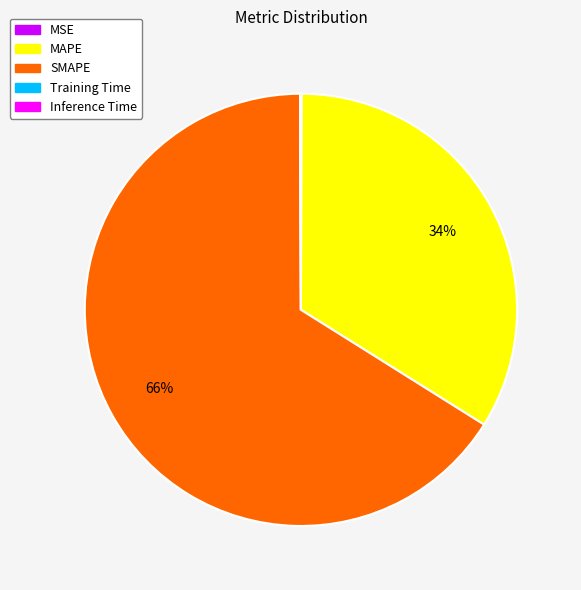

To the nearest percent, what is the average slice percentage?

20%